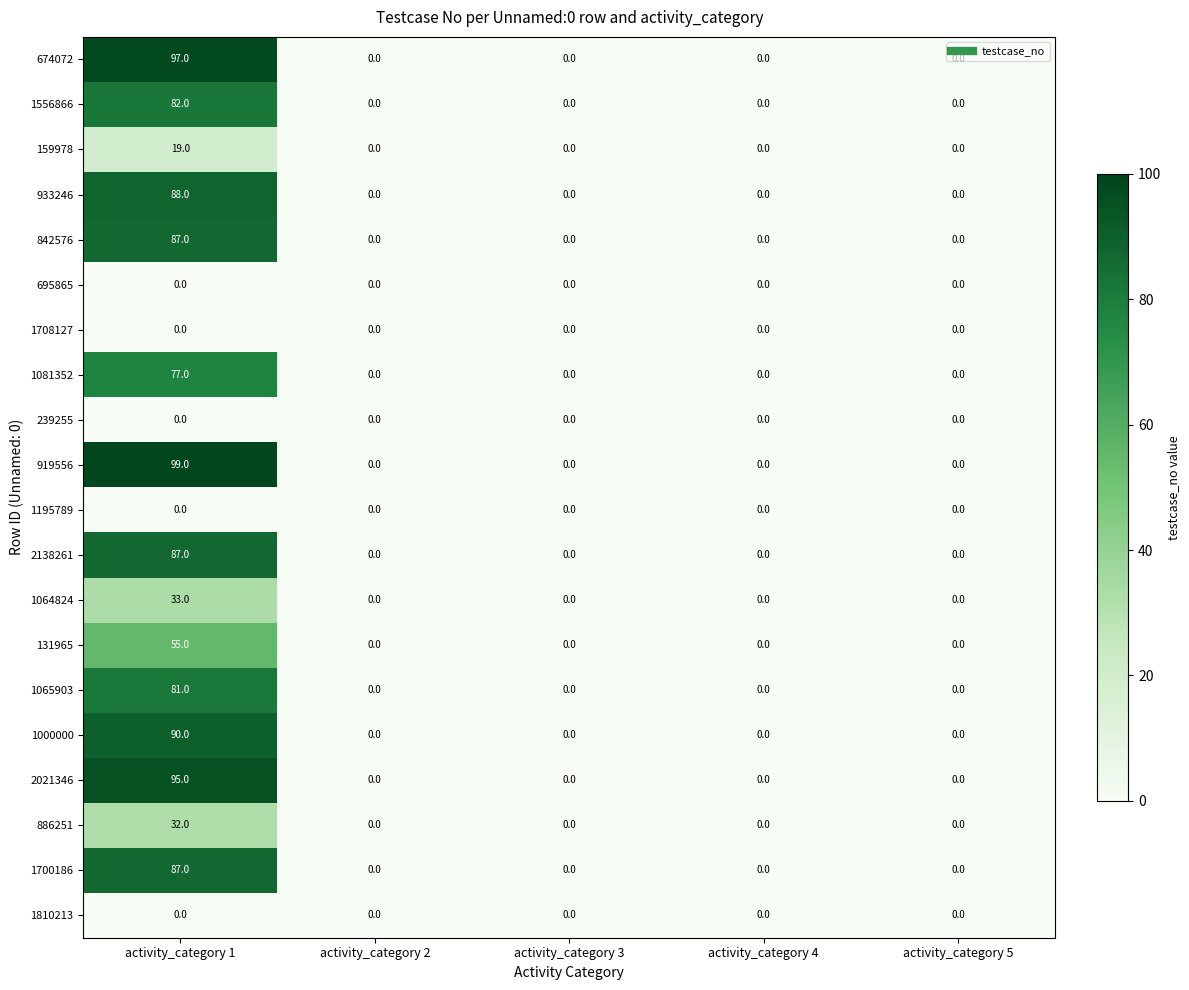

At which category does the chart reach its peak across all series?

activity_category 1